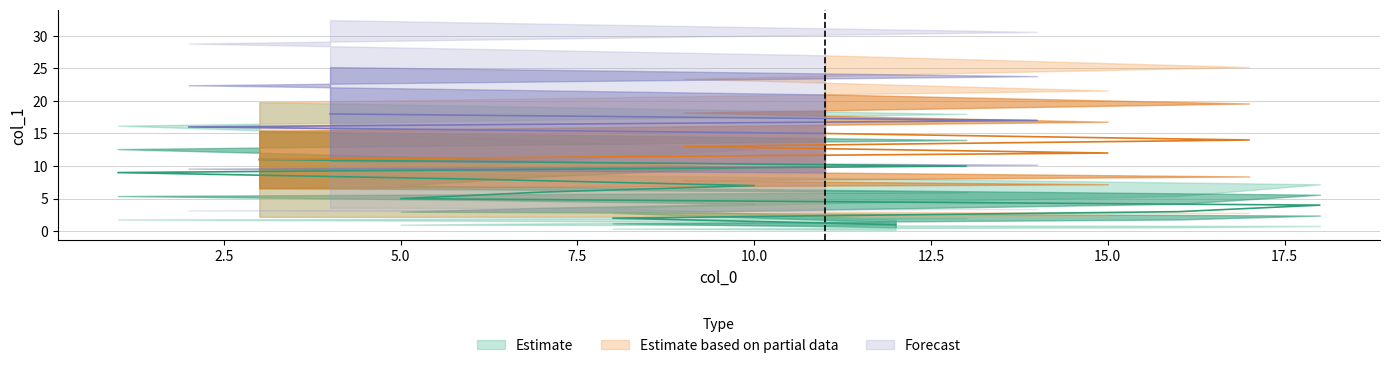

Where does the col_1_lower series first go above 2?

3